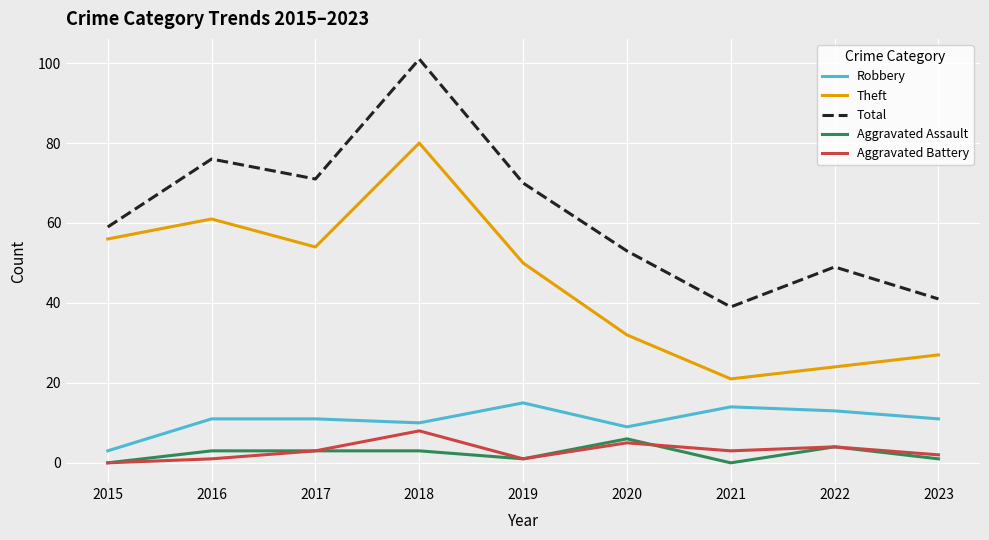

The Aggravated Assault series shows 4 at 2022. True or false?

True